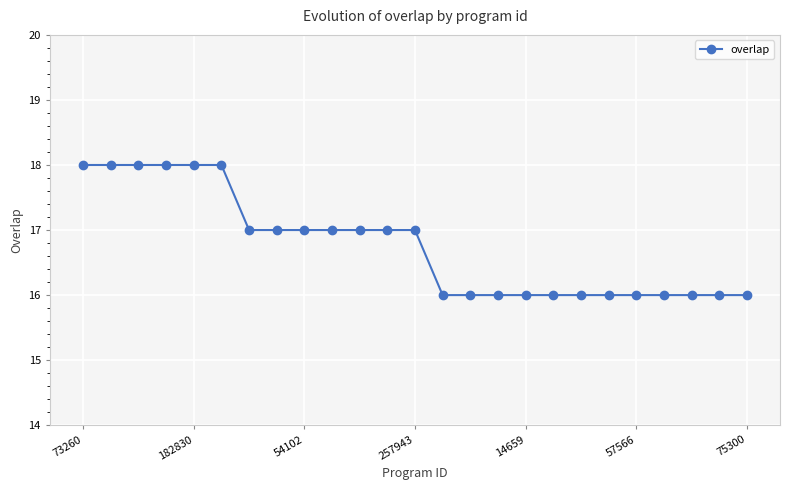

What is the sum of all values?

419